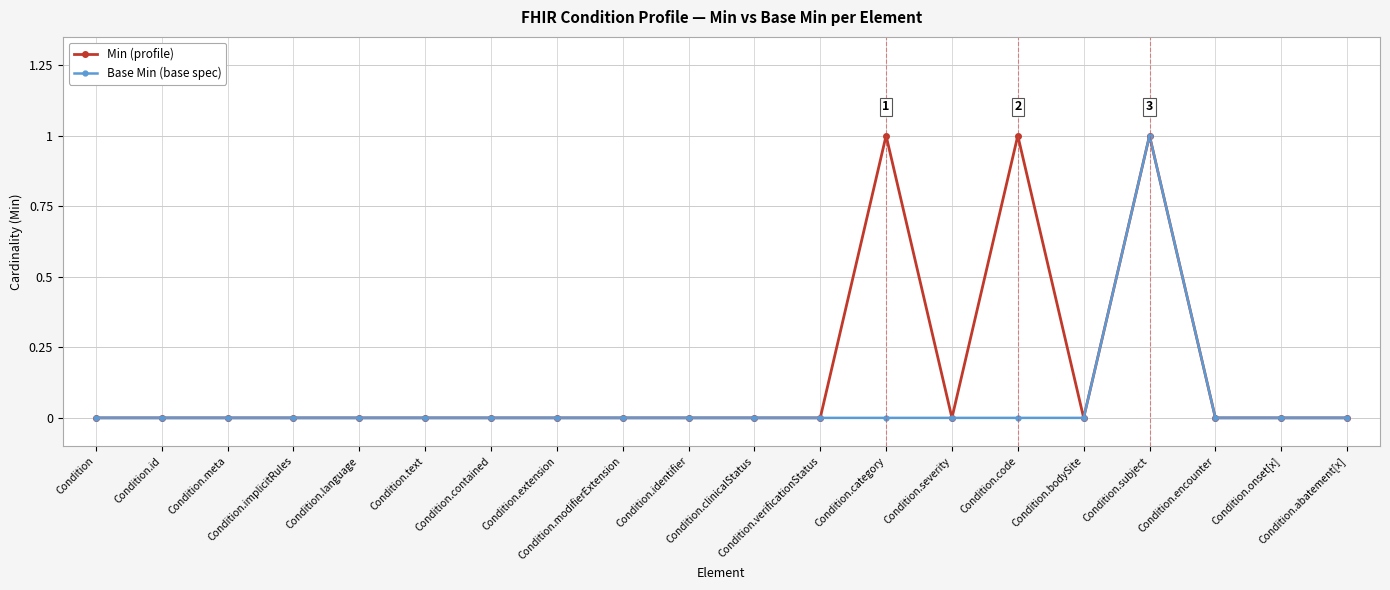

How many lines are shown in the chart?

2